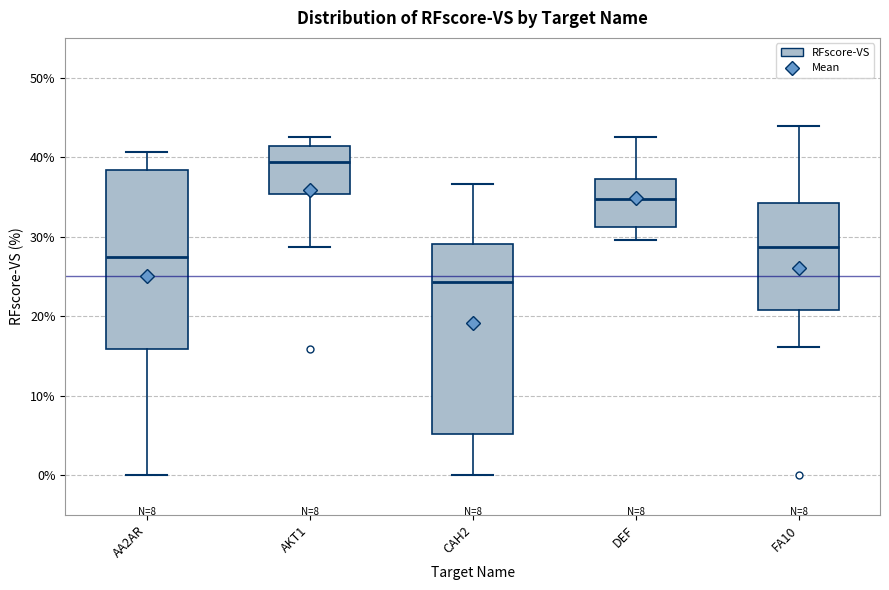

Which box has the lowest median line?

CAH2